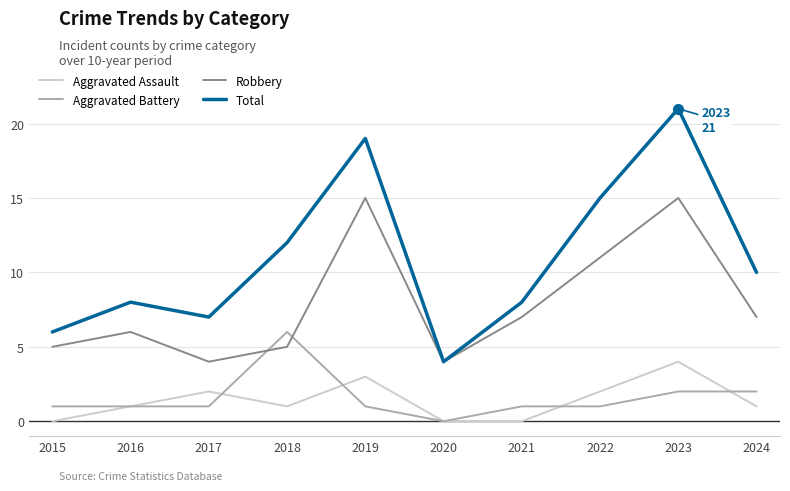

At which category does Robbery reach its first local valley?

2017